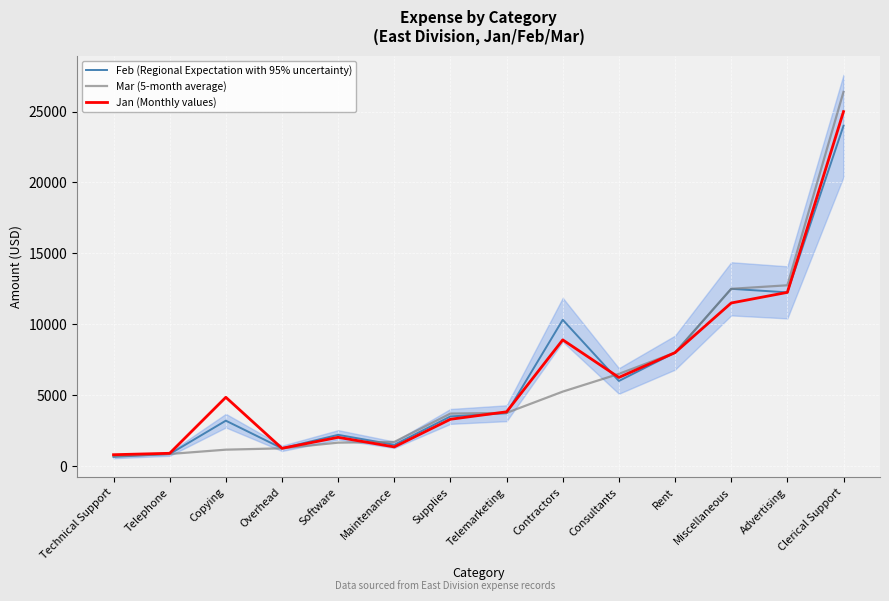

What is the smallest value displayed?

650